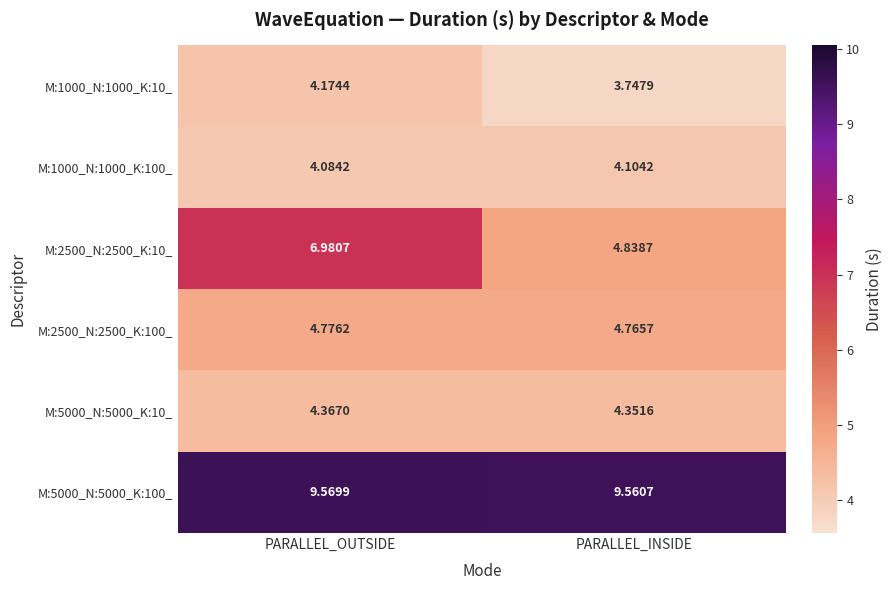

At which label does M:1000_N:1000_K:10_ reach its minimum?

PARALLEL_INSIDE